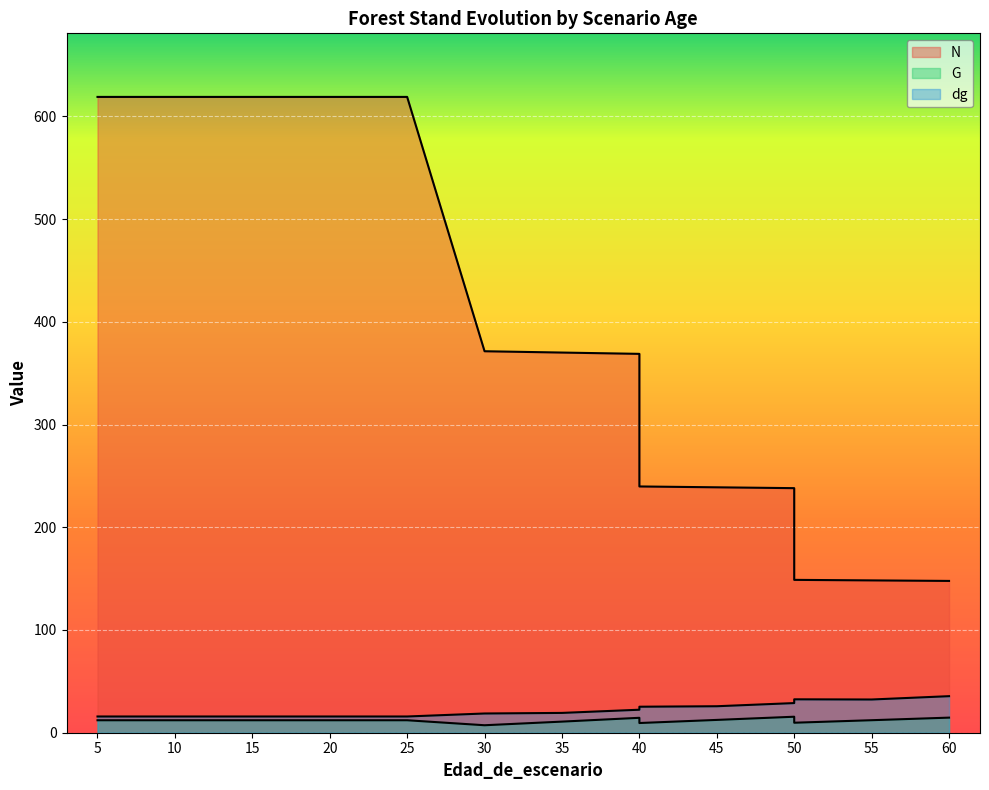

At how many categories does at least one series exceed 304?

10